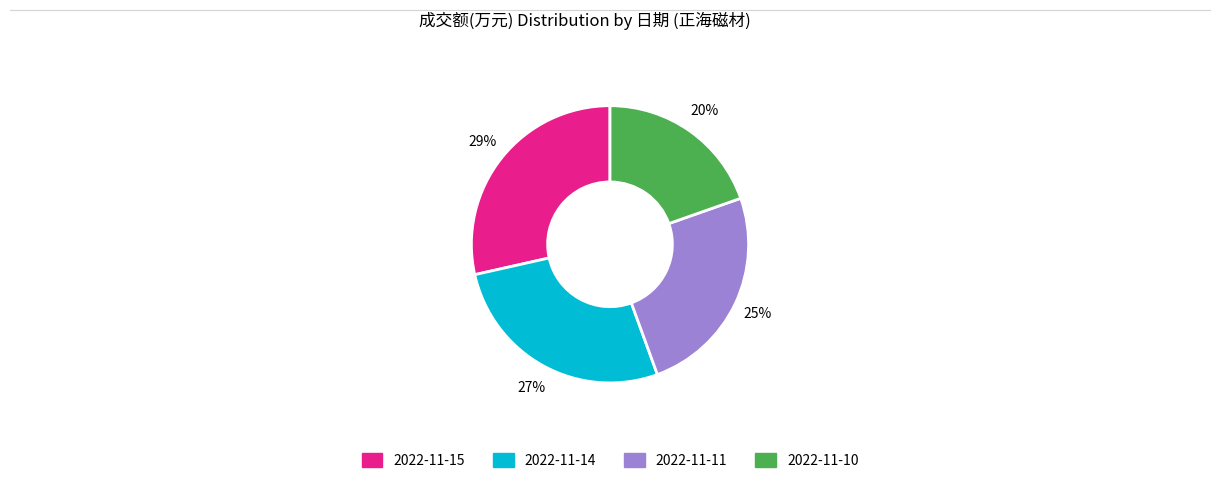

Is it true that 2022-11-14 is 14% of the pie?

False